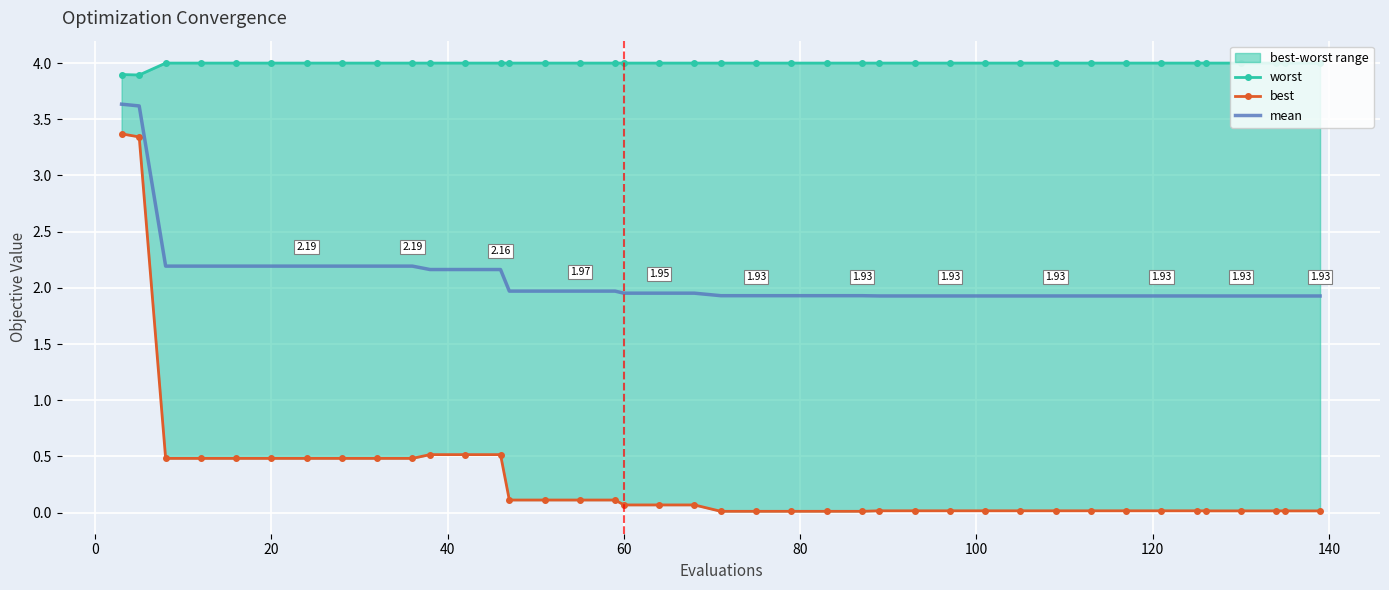

Is the value of mean at 14 greater than the value of best at 100?

Yes